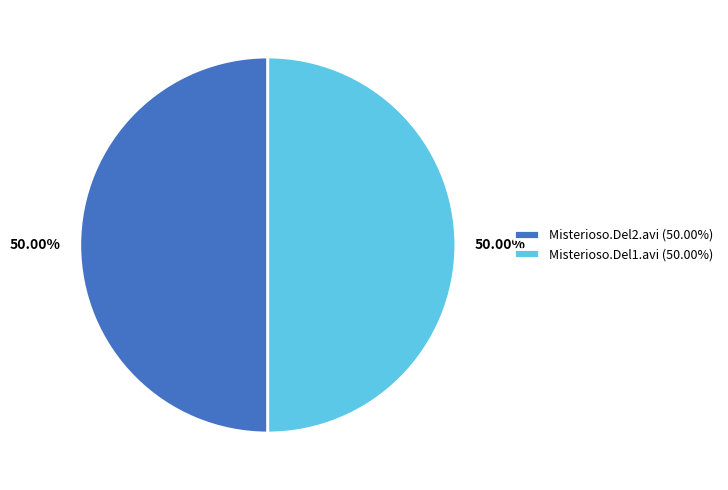

Approximately how many times larger is the value at Misterioso.Del2.avi (50.00%) compared to Misterioso.Del1.avi (50.00%)?

1.0